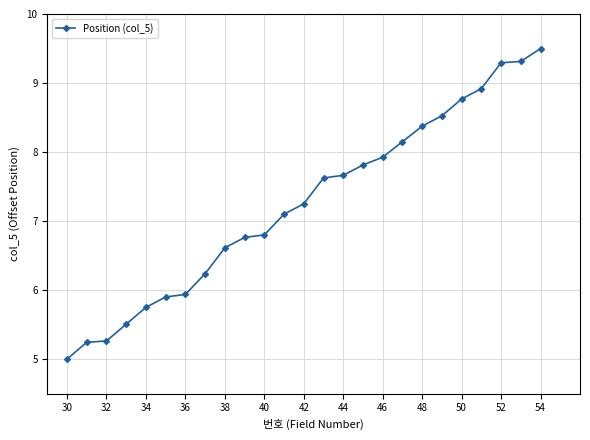

What is the value of the 19th point from the left?

8.4